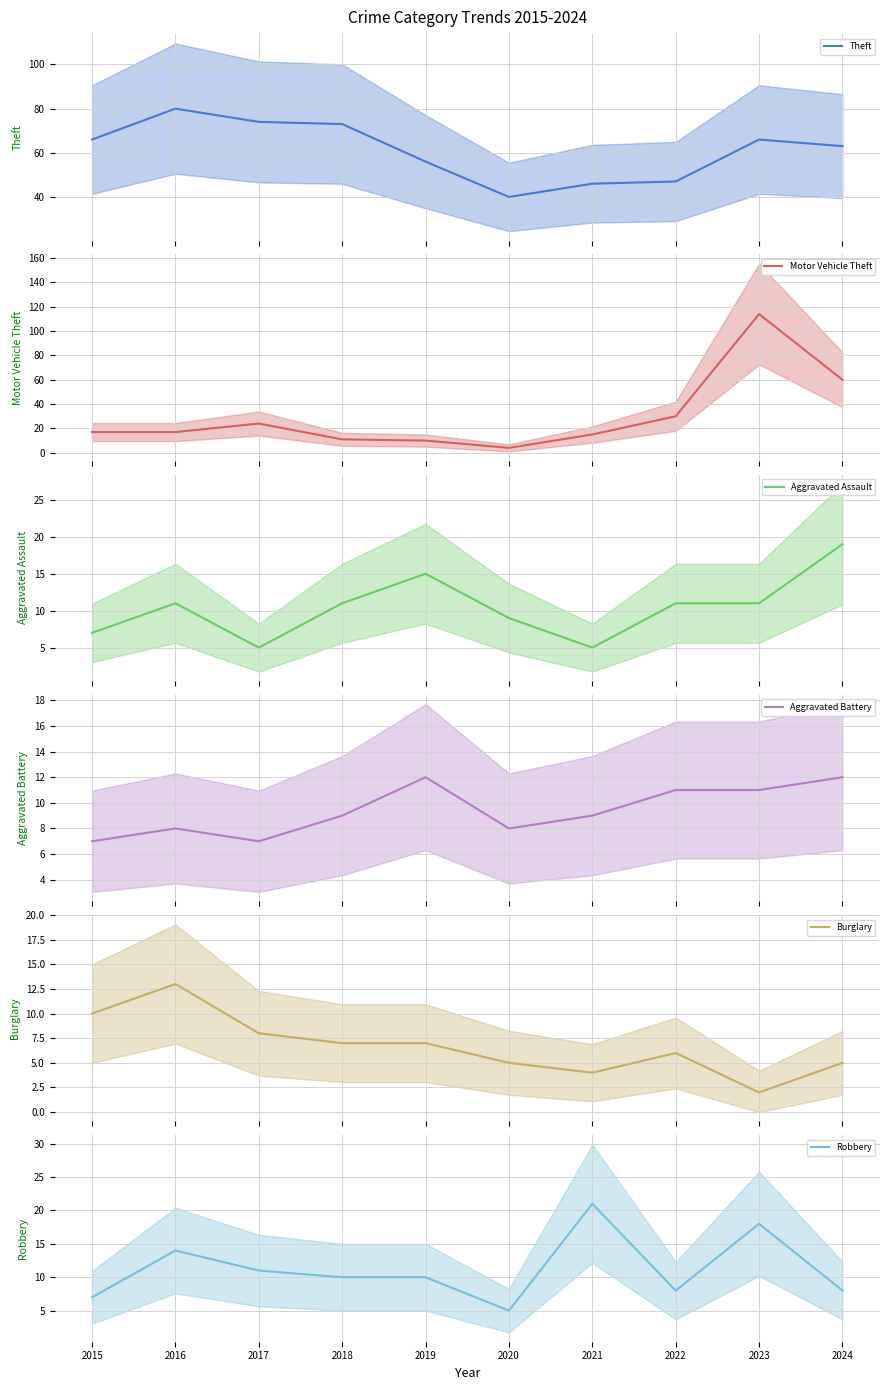

Rank the series by their maximum value, from highest to lowest.

Motor Vehicle Theft, Theft, Robbery, Aggravated Assault, Burglary, Aggravated Battery